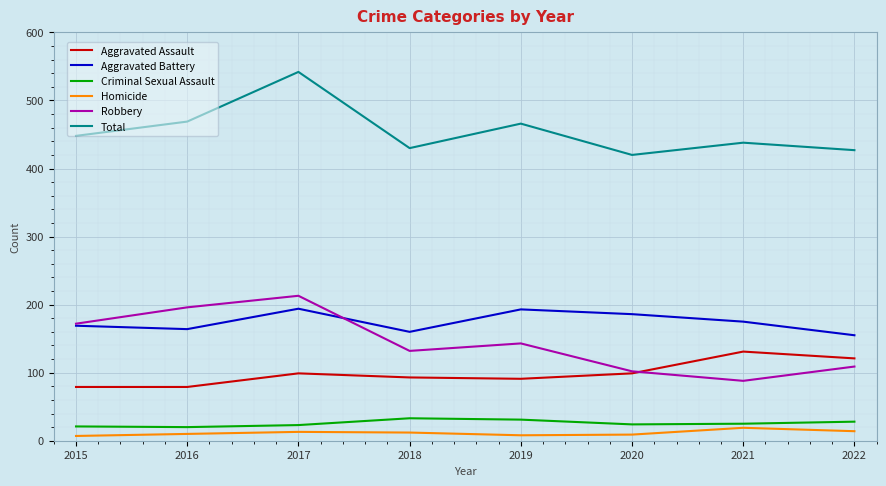

What is the minimum value for Criminal Sexual Assault?

20